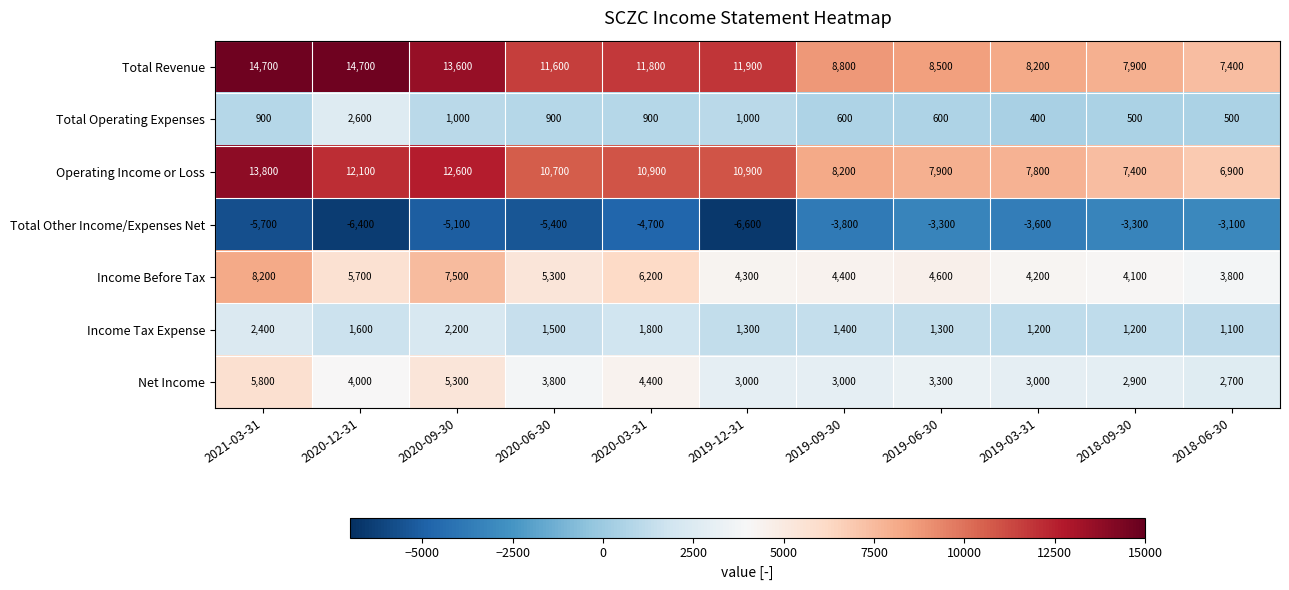

How many series are shown in this chart?

7